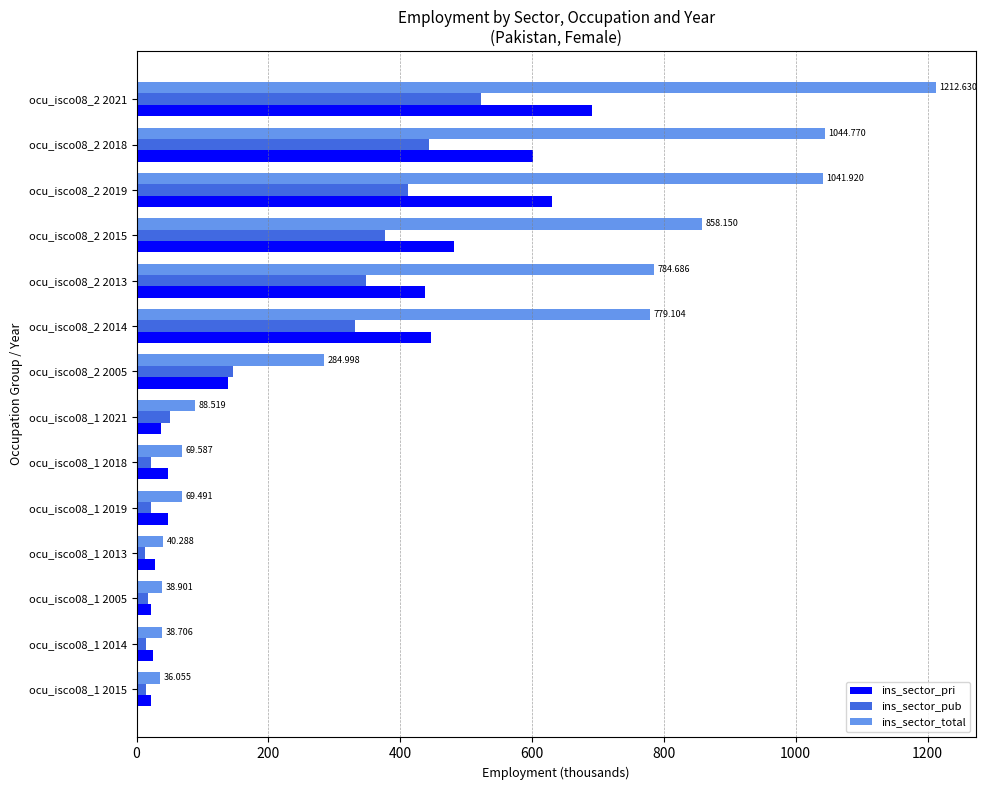

Rank the series at ocu_isco08_2 2021 from highest to lowest value.

ins_sector_total, ins_sector_pri, ins_sector_pub